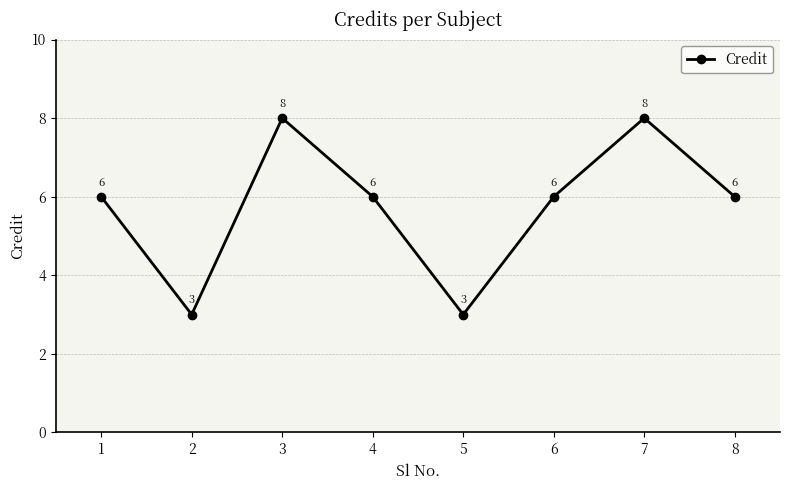

Between 3 and 6, which is larger?

3